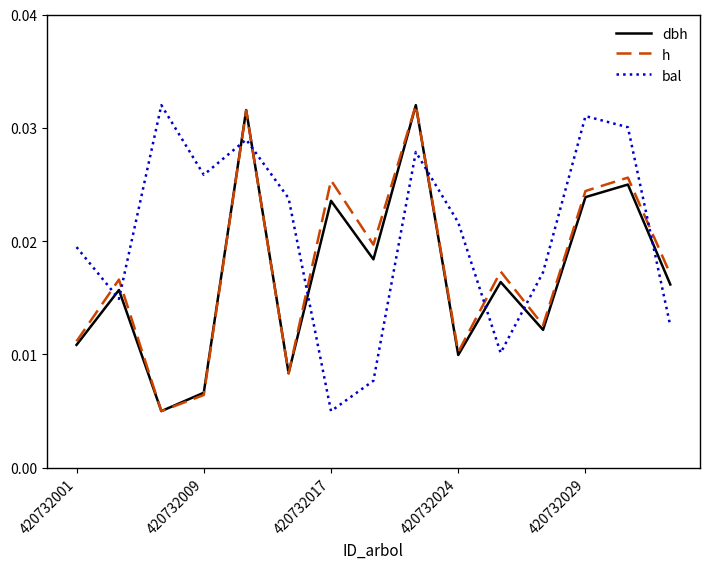

How many categories are shown in the chart?

15